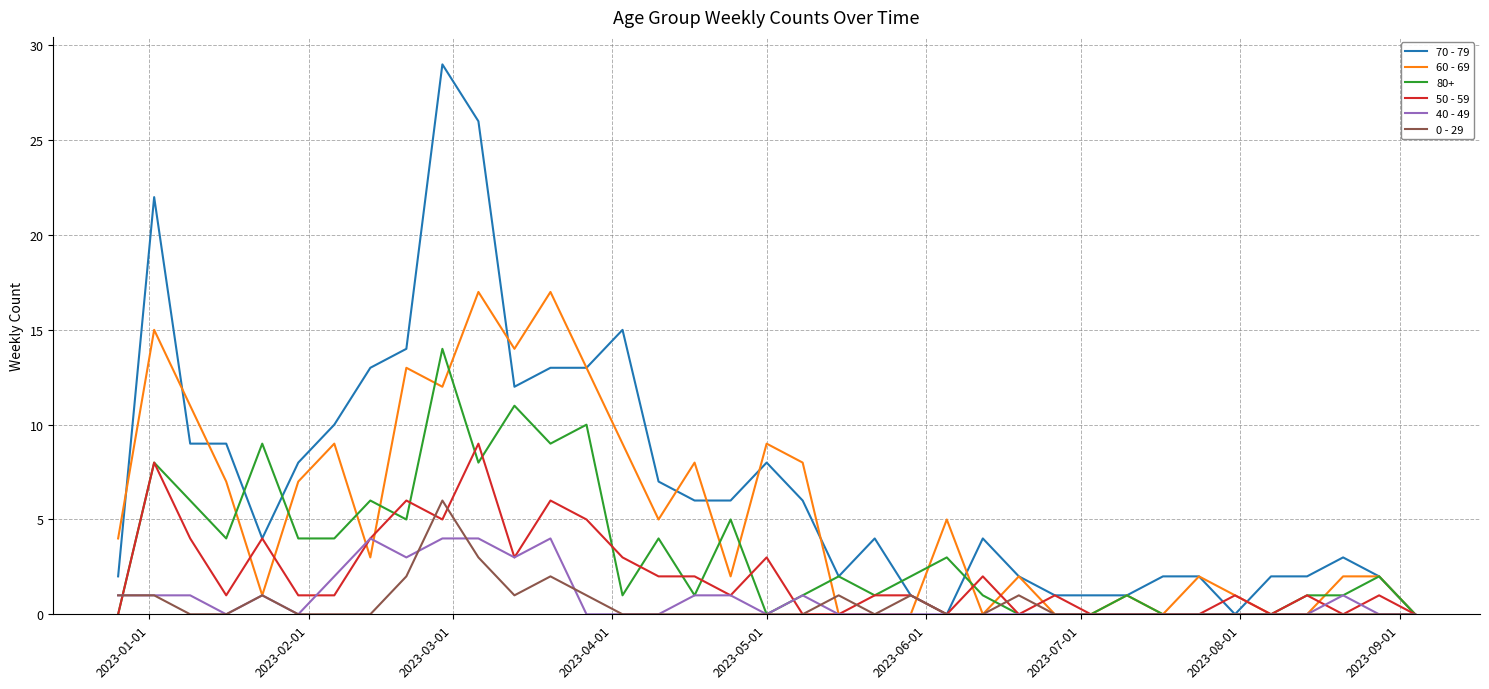

What is the maximum value for 70 - 79?

29